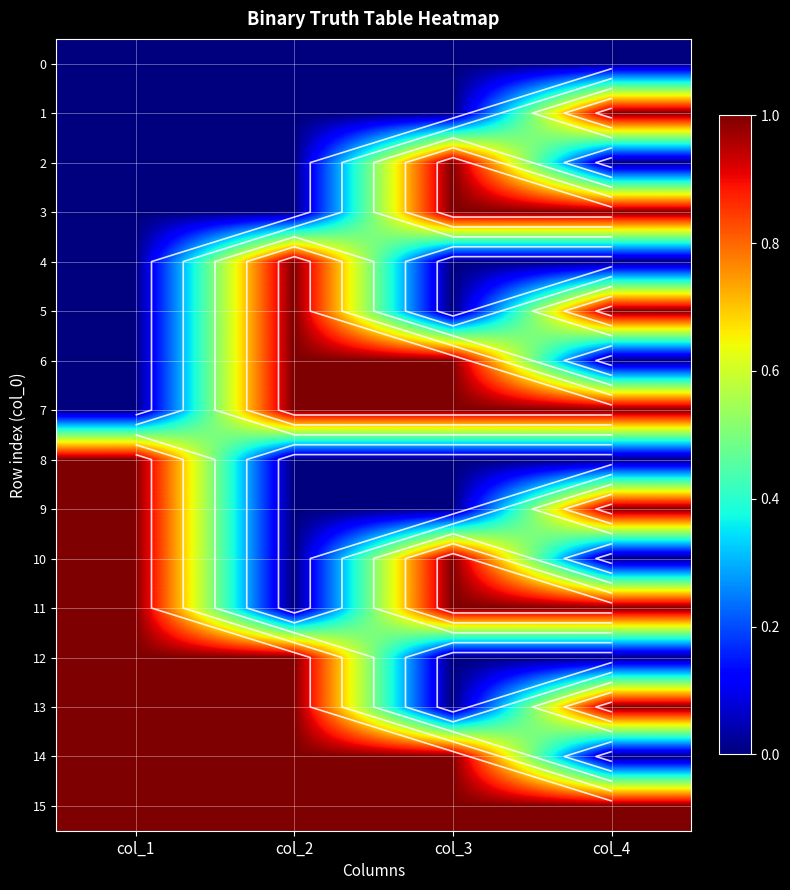

The value of 5 at col_2 is 1. True or false?

True